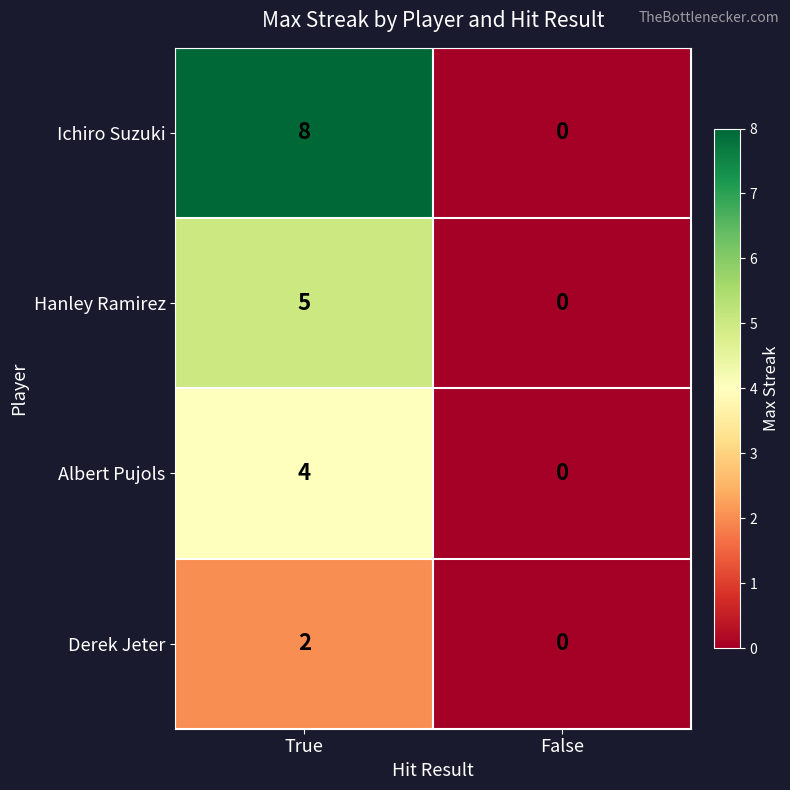

How many distinct data groups are displayed?

4